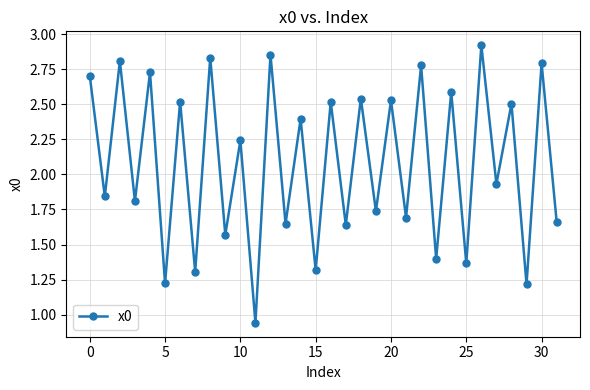

How many interior local valleys (lower than both neighbors) does the data have?

15